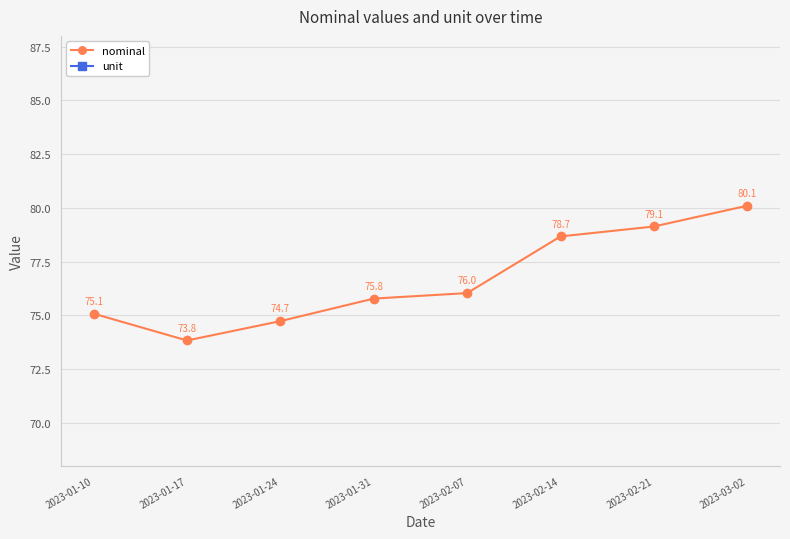

What is the approximate value of unit at 2023-03-02?

1.0